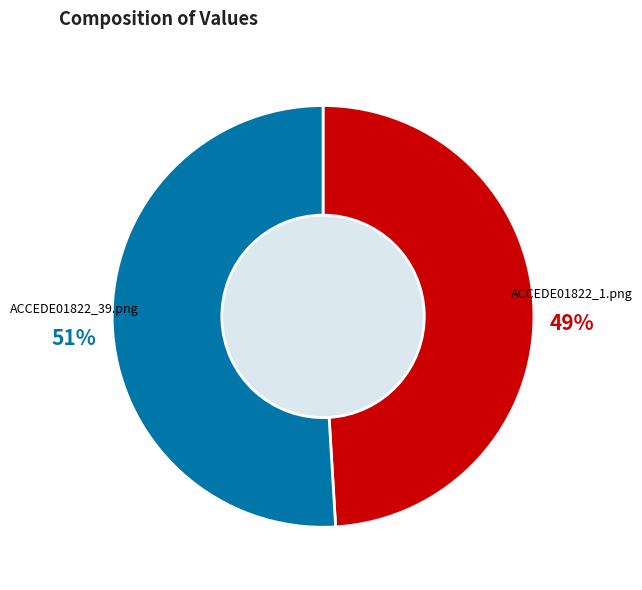

What percentage is the ACCEDE01822_39.png slice, to the nearest percent?

51%